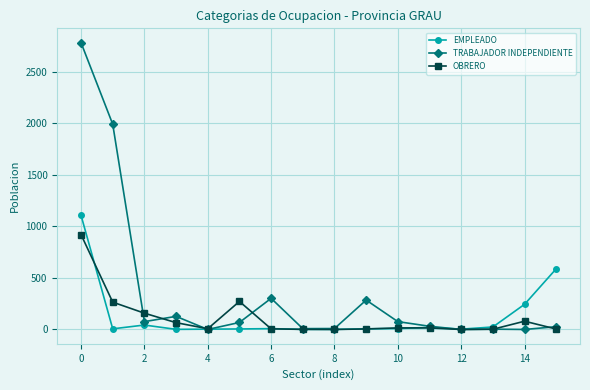

Which series has the widest spread of values?

TRABAJADOR INDEPENDIENTE